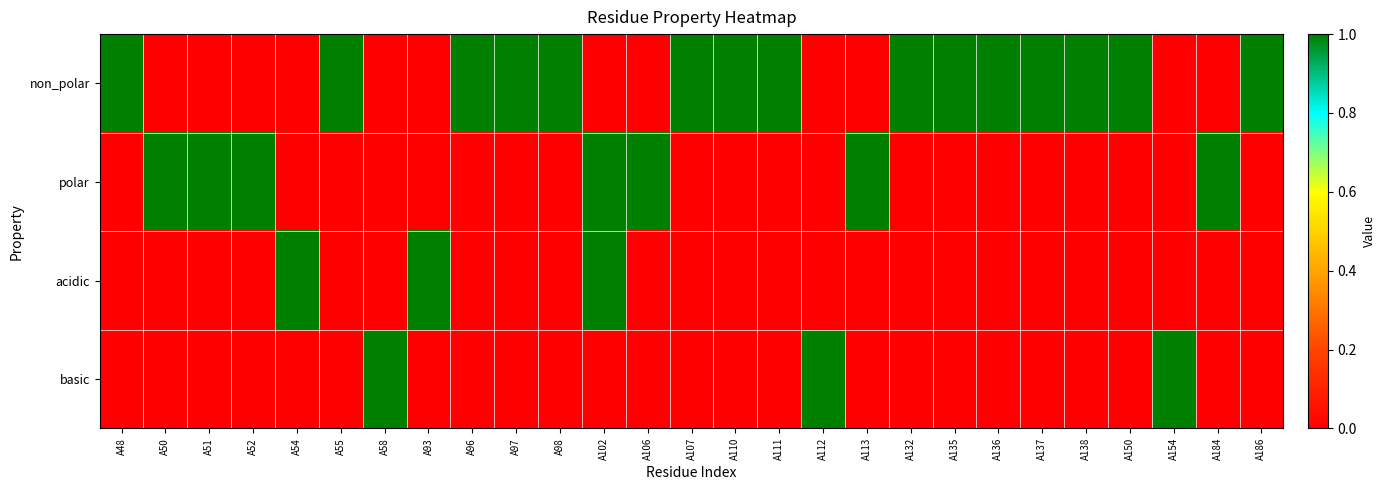

What is the greatest value displayed?

1